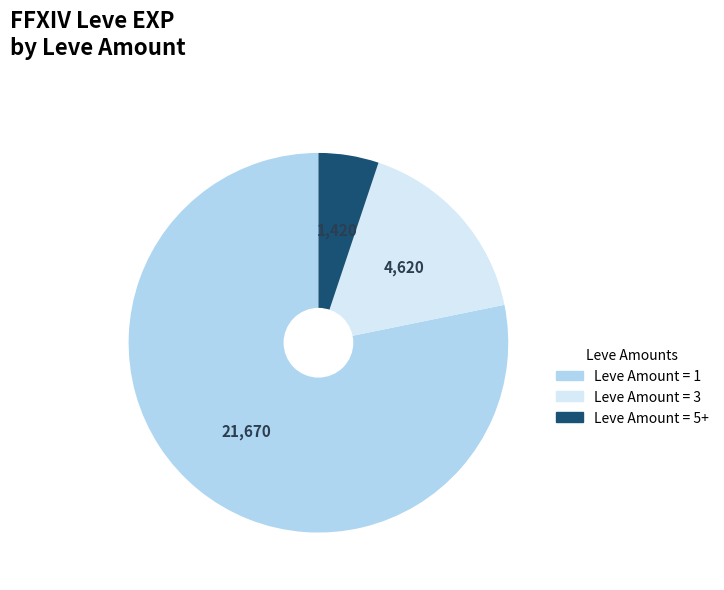

The Leve Amount = 3 slice represents 17% of the pie. True or false?

True